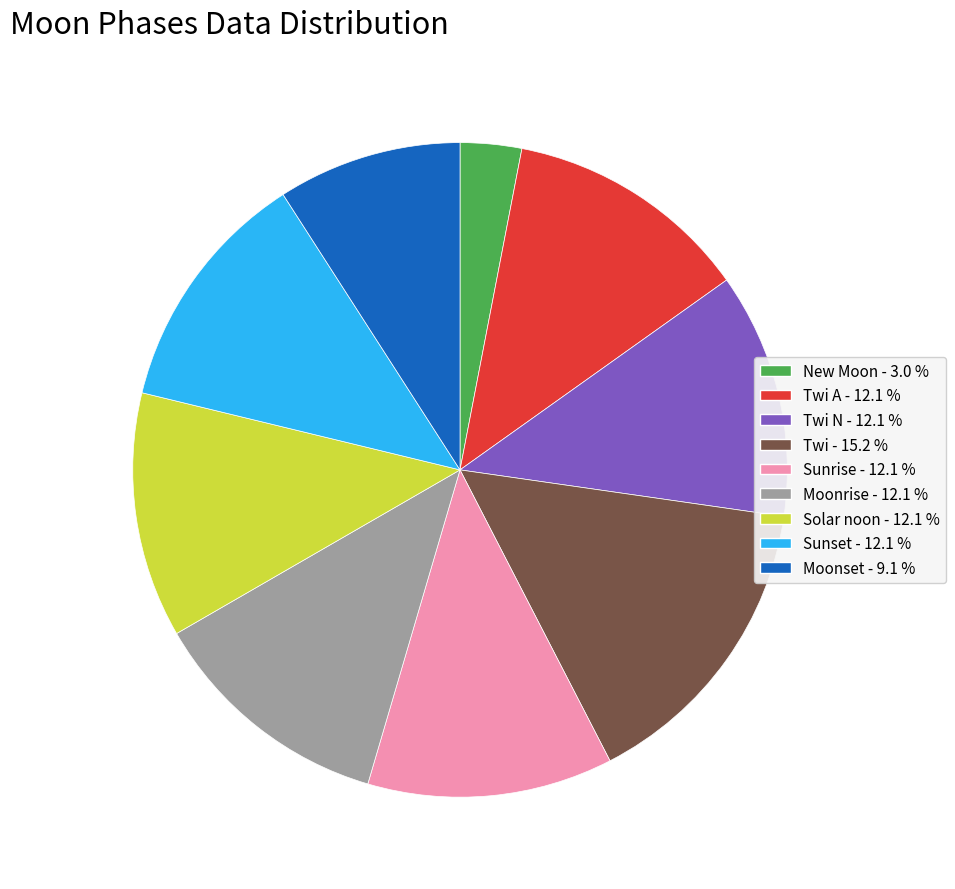

Is there any slice that represents more than half of the pie?

No